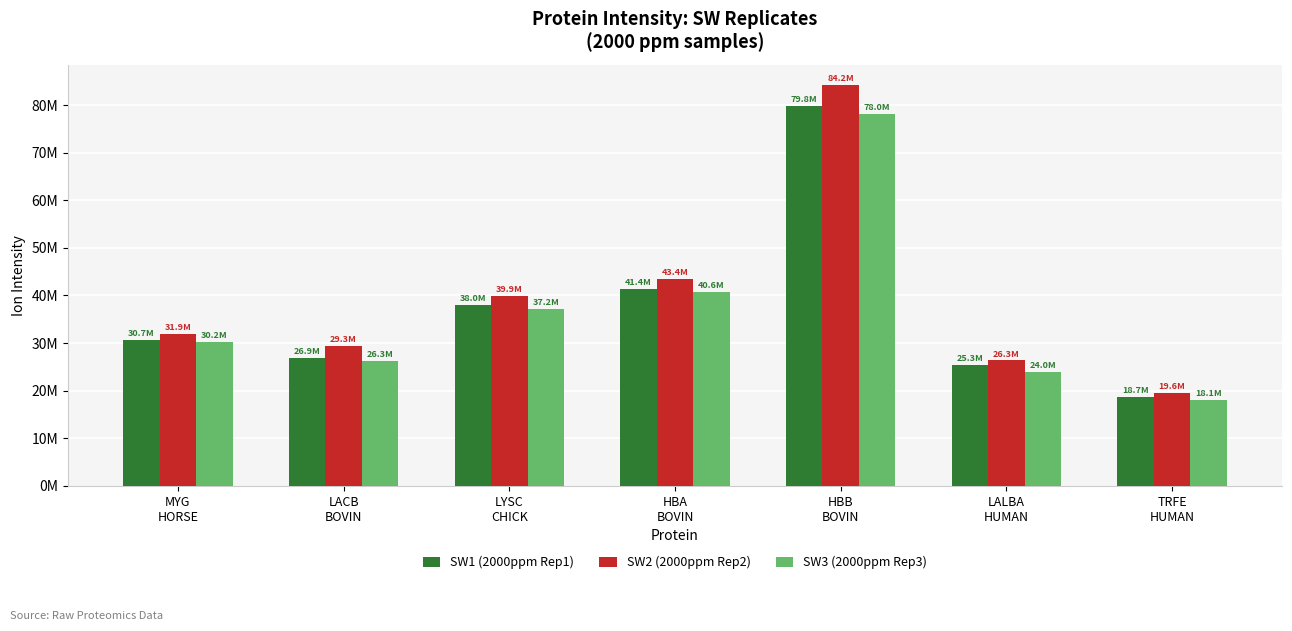

Are the bars grouped side by side (vs. stacked)?

Yes